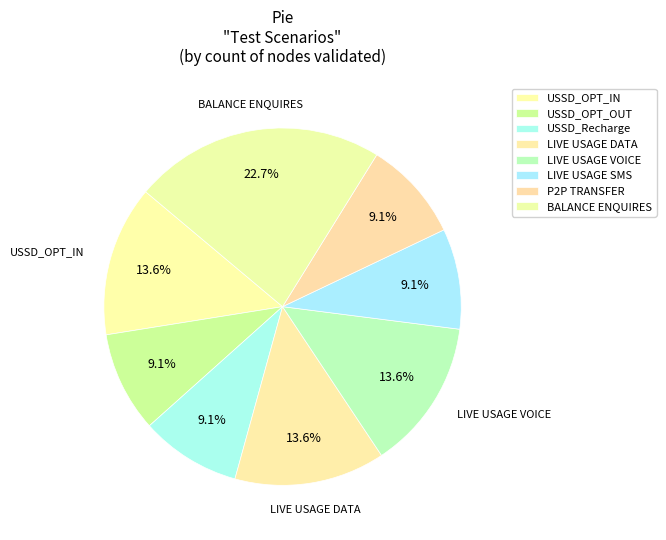

How many slices are in this pie chart?

8